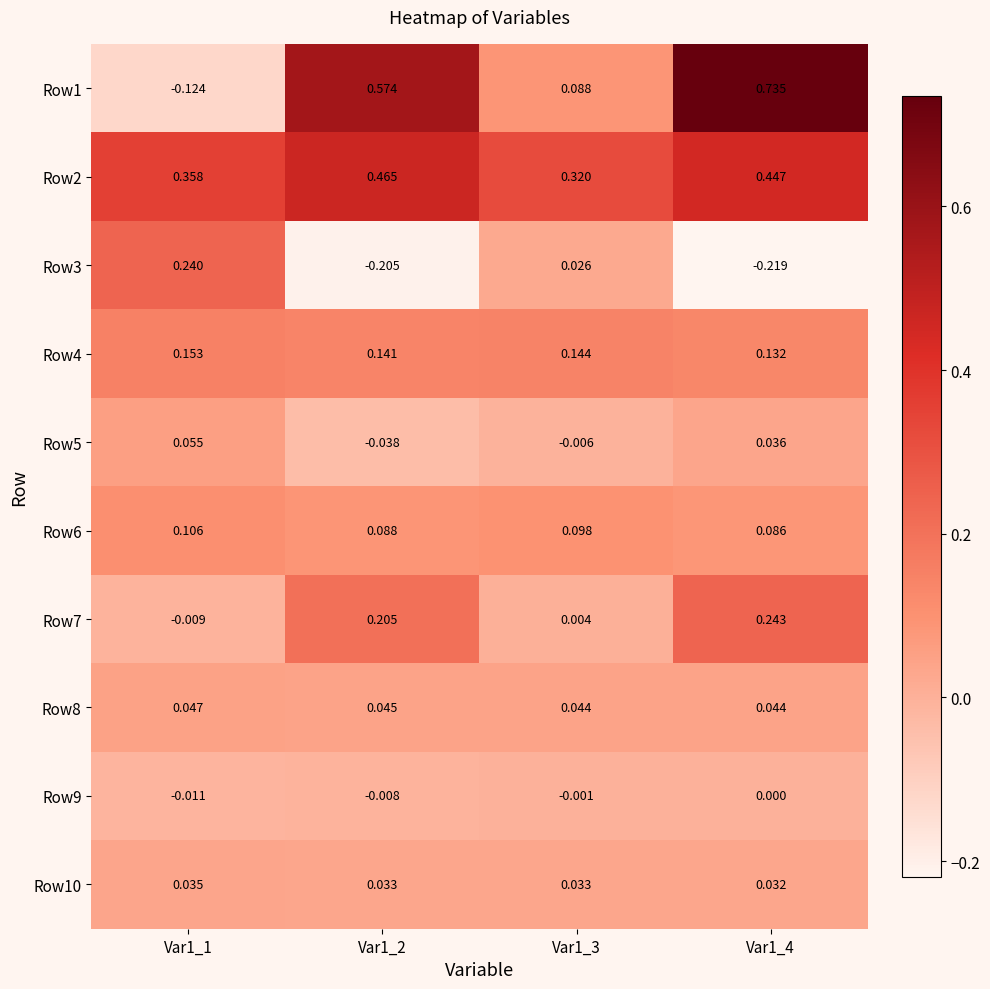

Rank the series at Var1_1 from highest to lowest value.

Row2, Row3, Row4, Row6, Row5, Row8, Row10, Row7, Row9, Row1